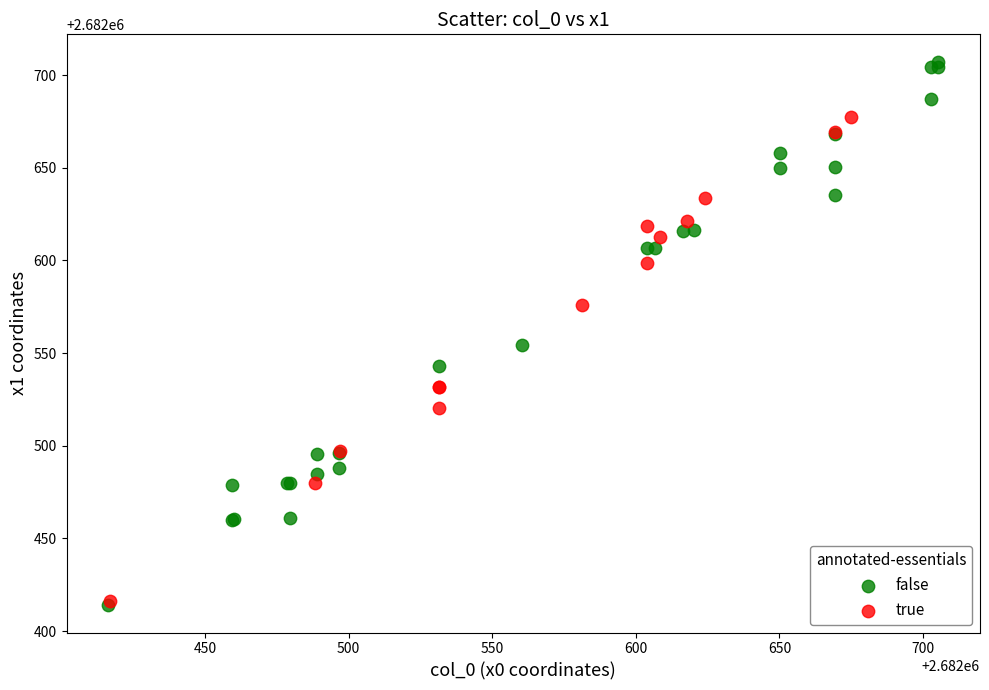

Which series contains the highest Y value?

false